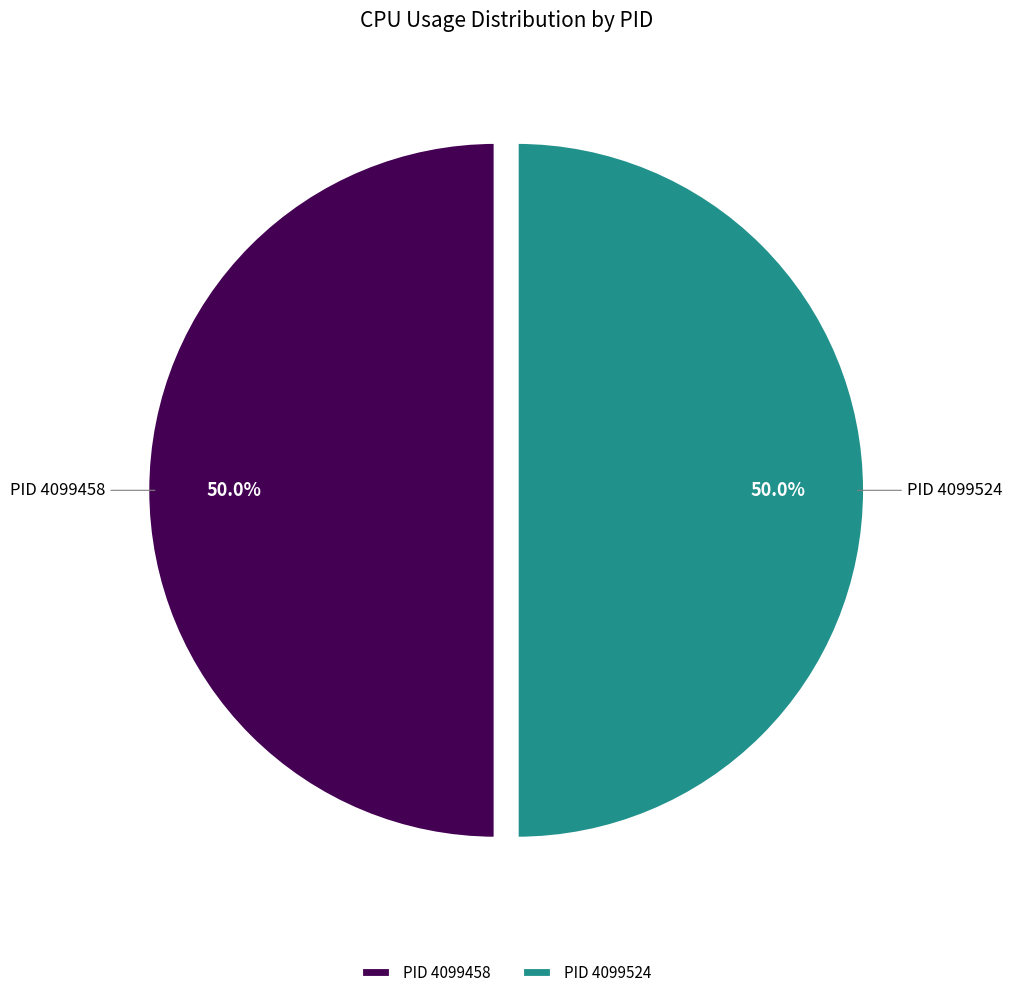

Count the number of slices in the pie.

2